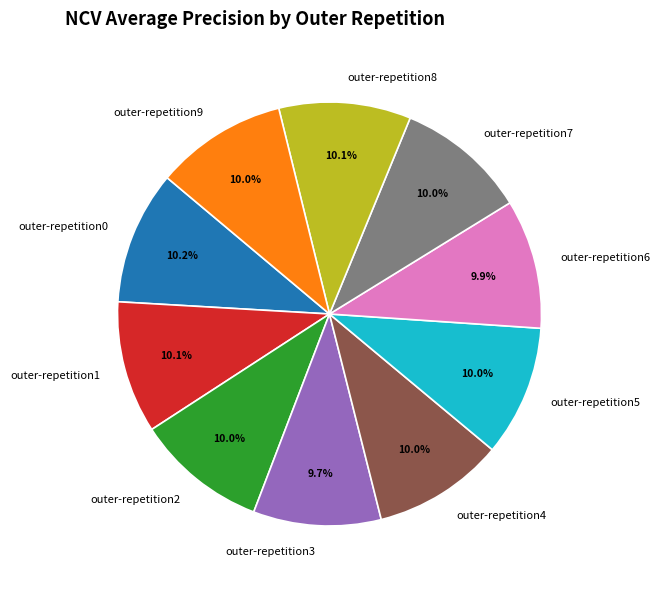

How many slices are in this pie chart?

10